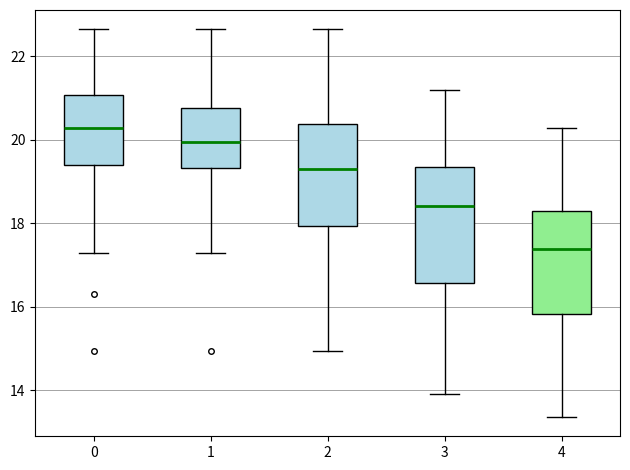

Where does the upper whisker of the box at x = 2 end on the y-axis? The values are not printed on the chart, so give them approximately, as read against the axis.

22.6